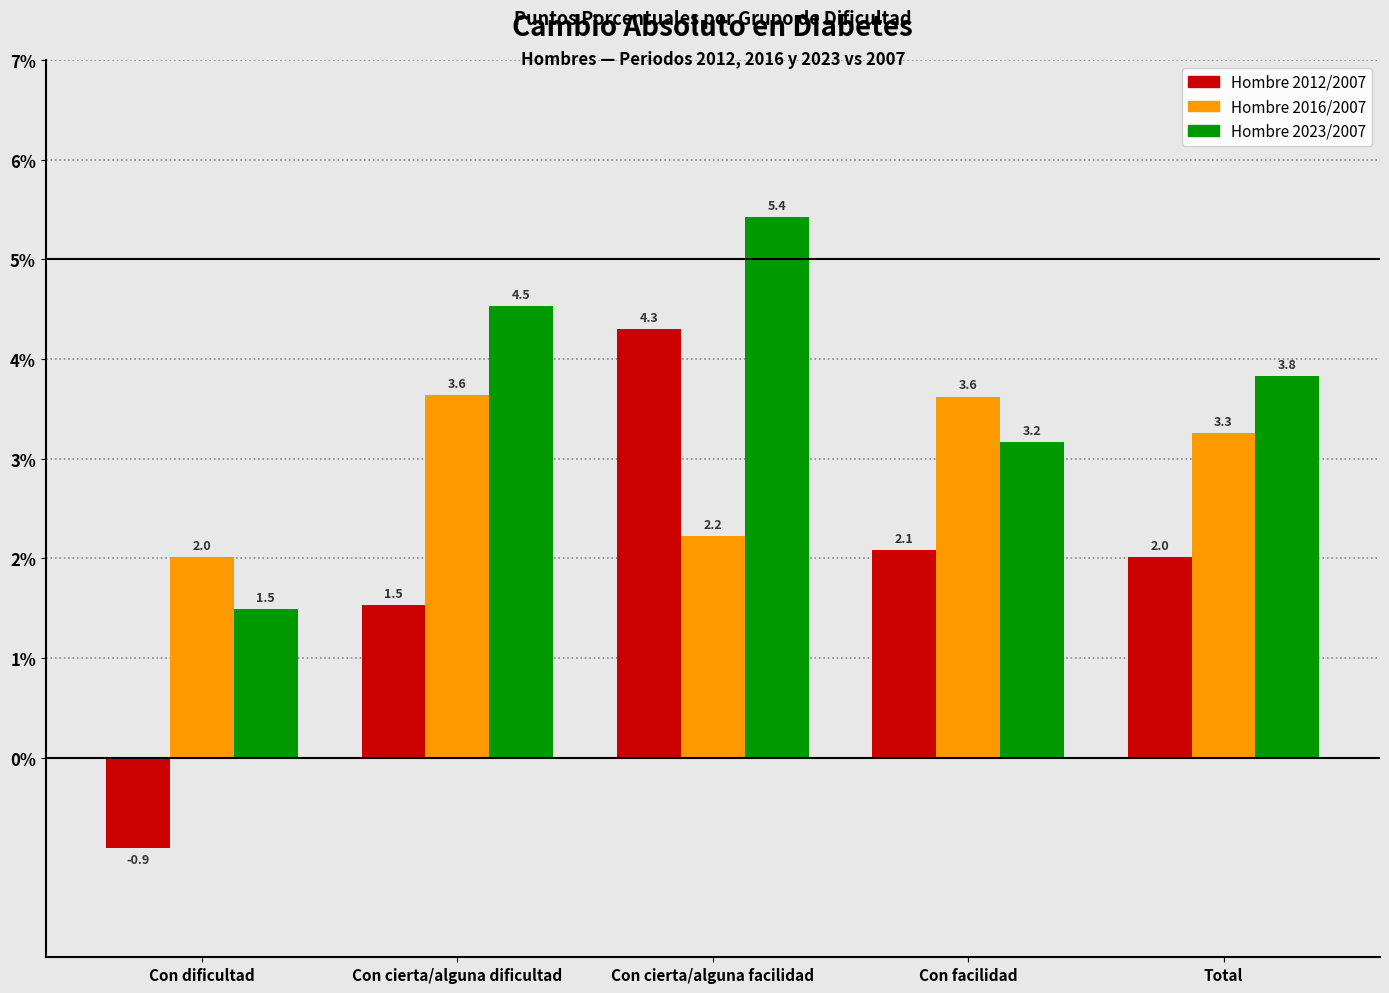

Reading left to right, extract all data points from this chart.

Hombre 2012/2007: Con dificultad=-0.9	Con cierta/alguna dificultad=1.5	Con cierta/alguna facilidad=4.3	Con facilidad=2.1	Total=2.0
Hombre 2016/2007: Con dificultad=2.0	Con cierta/alguna dificultad=3.6	Con cierta/alguna facilidad=2.2	Con facilidad=3.6	Total=3.3
Hombre 2023/2007: Con dificultad=1.5	Con cierta/alguna dificultad=4.5	Con cierta/alguna facilidad=5.4	Con facilidad=3.2	Total=3.8